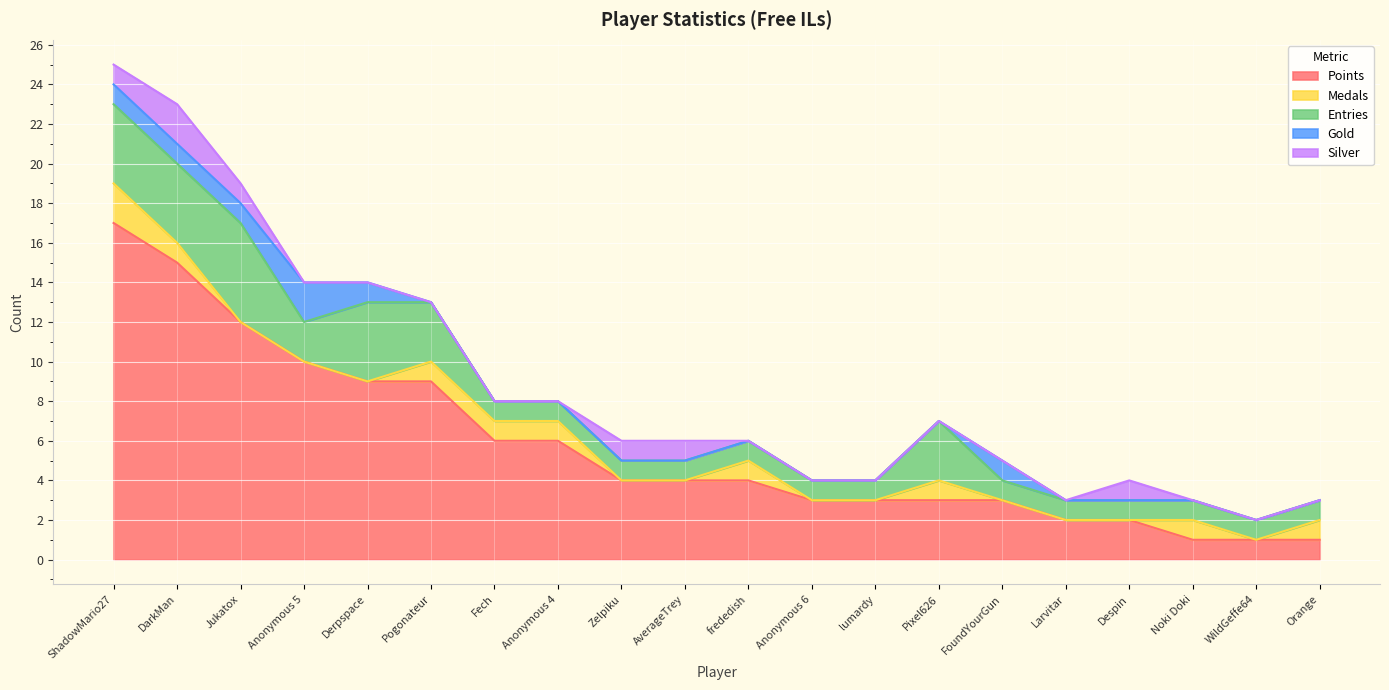

Which series has the largest range (max minus min)?

Points